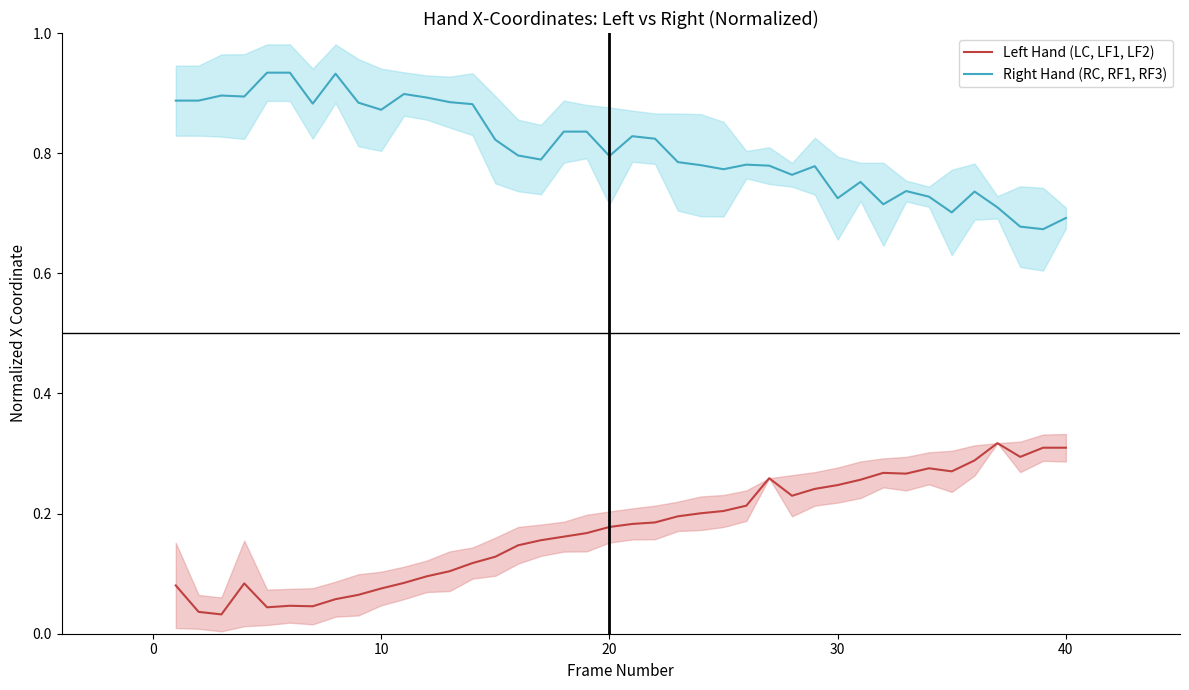

Rank the series by their maximum value, from highest to lowest.

Right Hand (RC, RF1, RF3), Left Hand (LC, LF1, LF2)